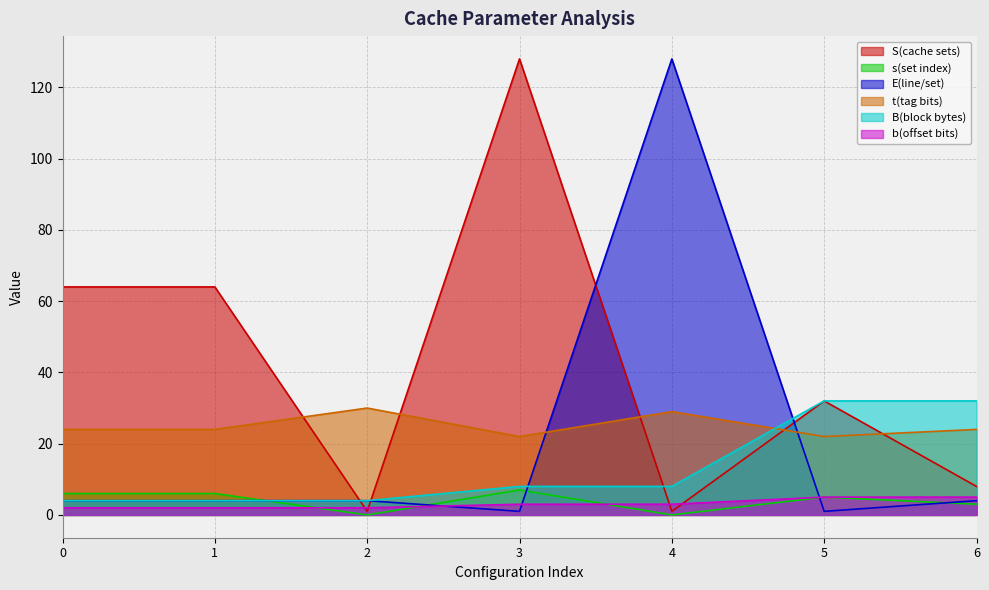

True or false: t(tag bits) and b(offset bits) intersect in this chart.

False